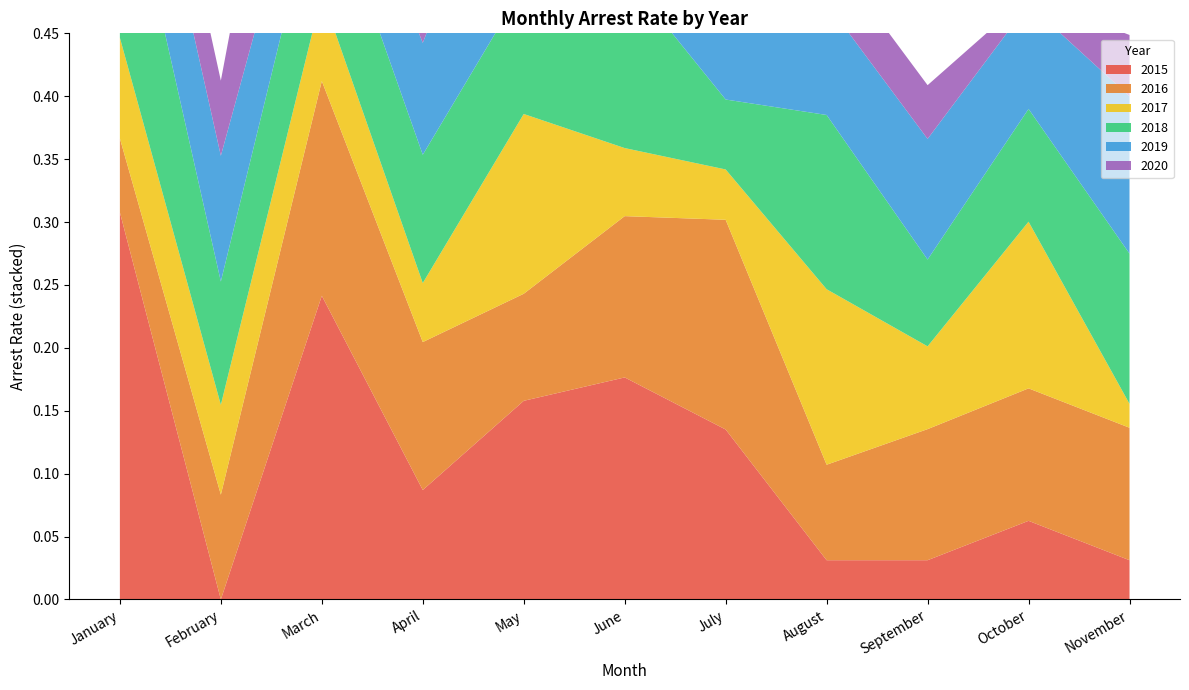

Reading left to right, transcribe all the data shown in this chart.

arrest_rate_2015: January=0.3	February=0.0	March=0.2	April=0.1	May=0.2	June=0.2	July=0.1	August=0.0	September=0.0	October=0.1	November=0.0
arrest_rate_2016: January=0.1	February=0.1	March=0.2	April=0.1	May=0.1	June=0.1	July=0.2	August=0.1	September=0.1	October=0.1	November=0.1
arrest_rate_2017: January=0.1	February=0.1	March=0.1	April=0.0	May=0.1	June=0.1	July=0.0	August=0.1	September=0.1	October=0.1	November=0.0
arrest_rate_2018: January=0.2	February=0.1	March=0.1	April=0.1	May=0.1	June=0.1	July=0.1	August=0.1	September=0.1	October=0.1	November=0.1
arrest_rate_2019: January=0.1	February=0.1	March=0.1	April=0.1	May=0.2	June=0.0	July=0.2	August=0.1	September=0.1	October=0.1	November=0.1
arrest_rate_2020: January=0.1	February=0.1	March=0.2	April=0.1	May=0.1	June=0.1	July=0.0	August=0.0	September=0.0	October=0.0	November=0.0